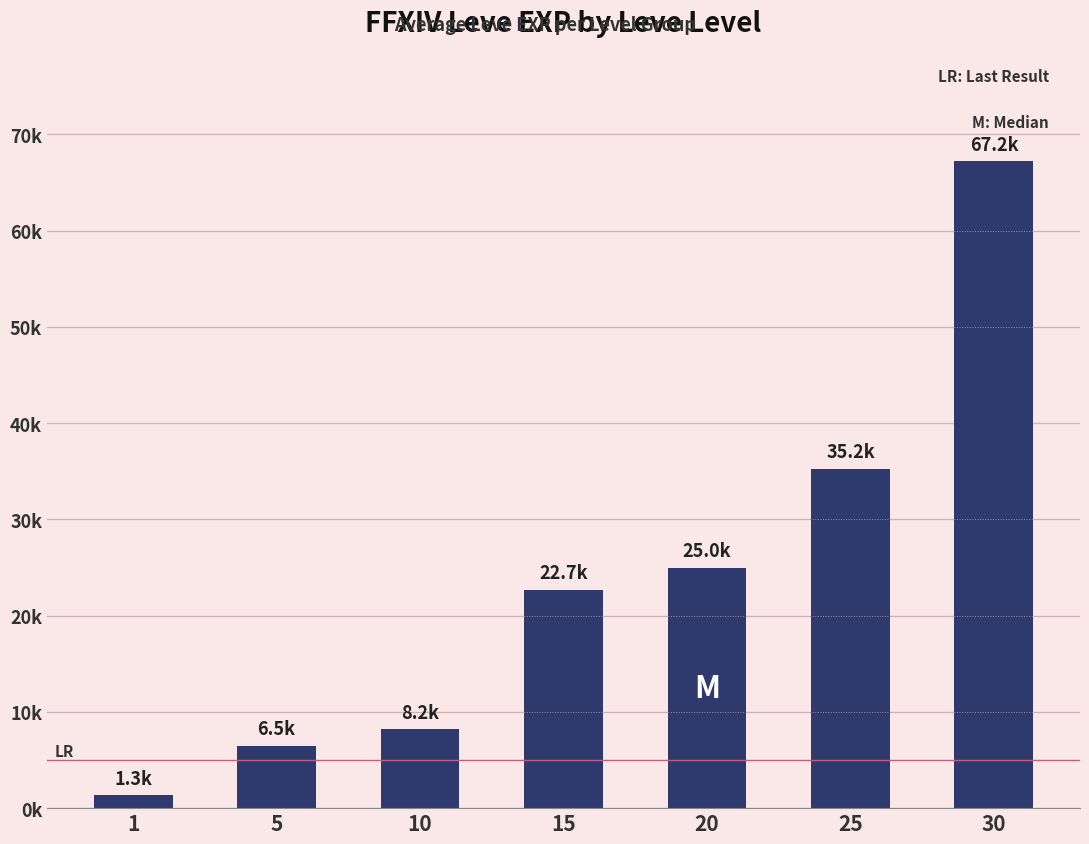

How many values are below 22?

3